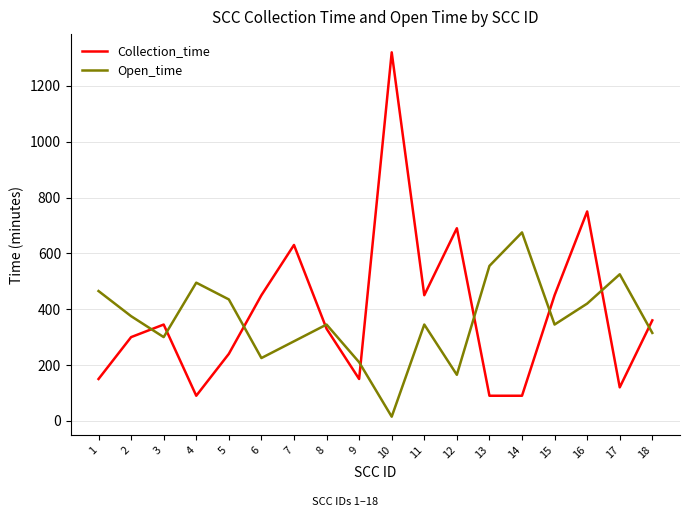

List the series in order of their overall mean, lowest first.

Open_time, Collection_time